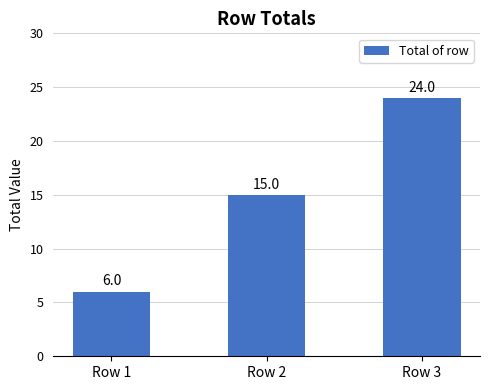

How many distinct data groups are displayed?

1